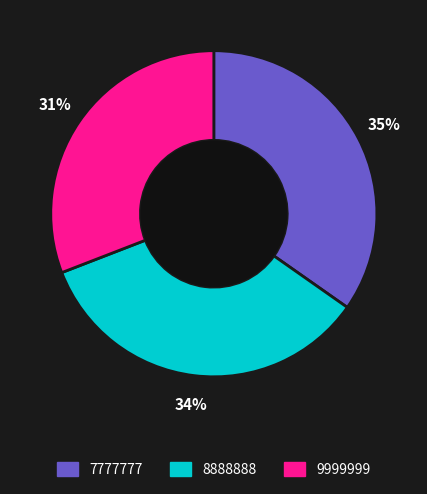

Is the sum of 7777777 and 9999999 greater than half?

Yes